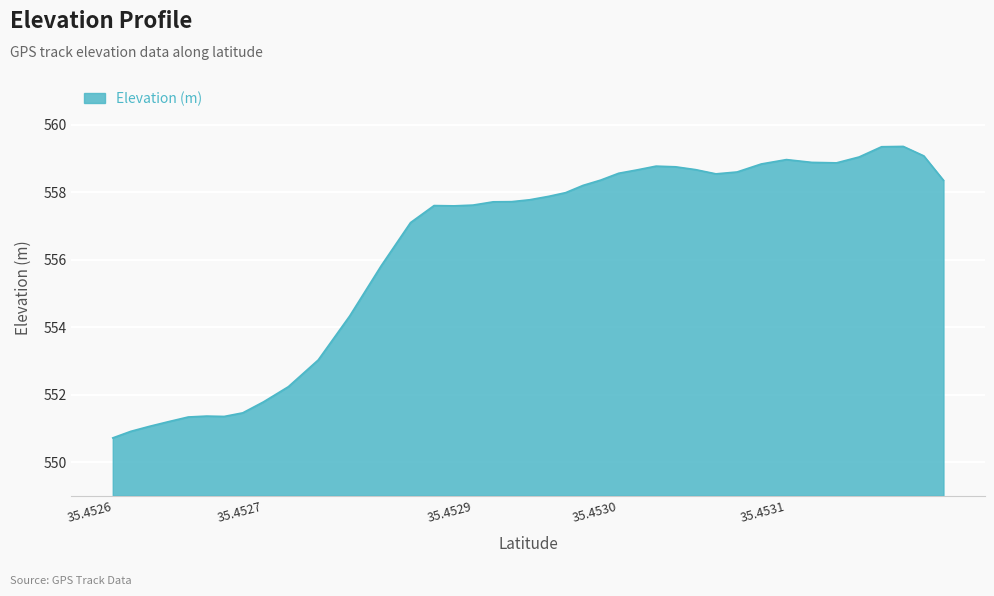

How many lines are shown in the chart?

1